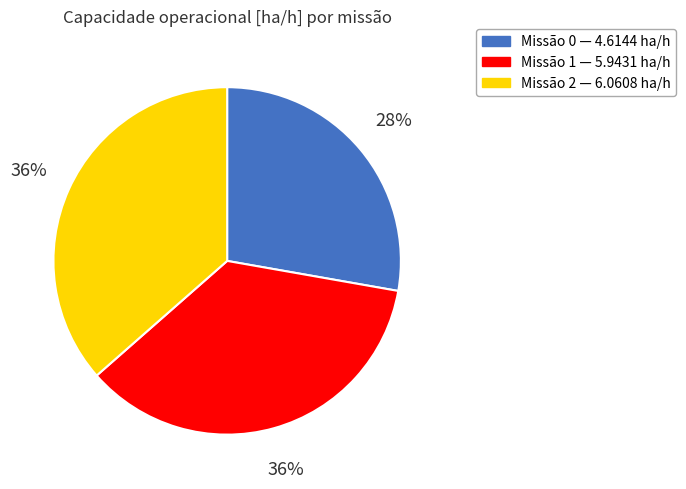

Is there any slice that represents more than half of the pie?

No